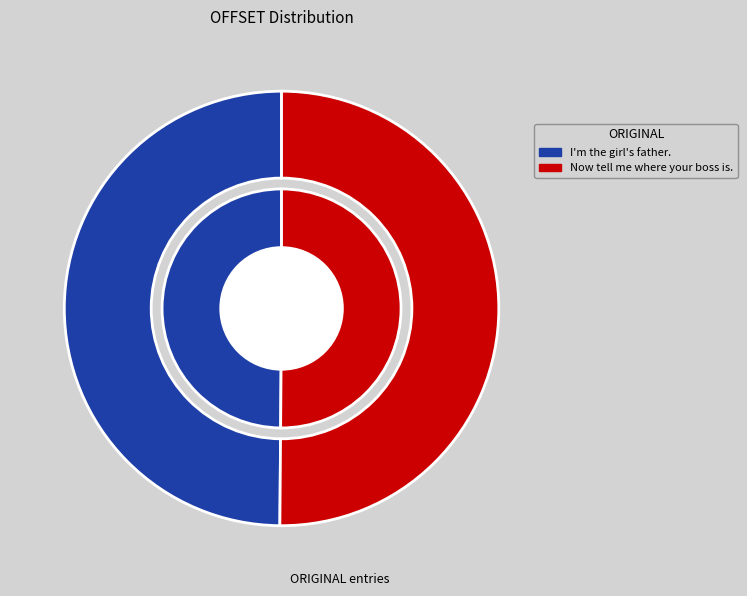

What is the largest slice in the pie chart?

Now tell me where your boss is.